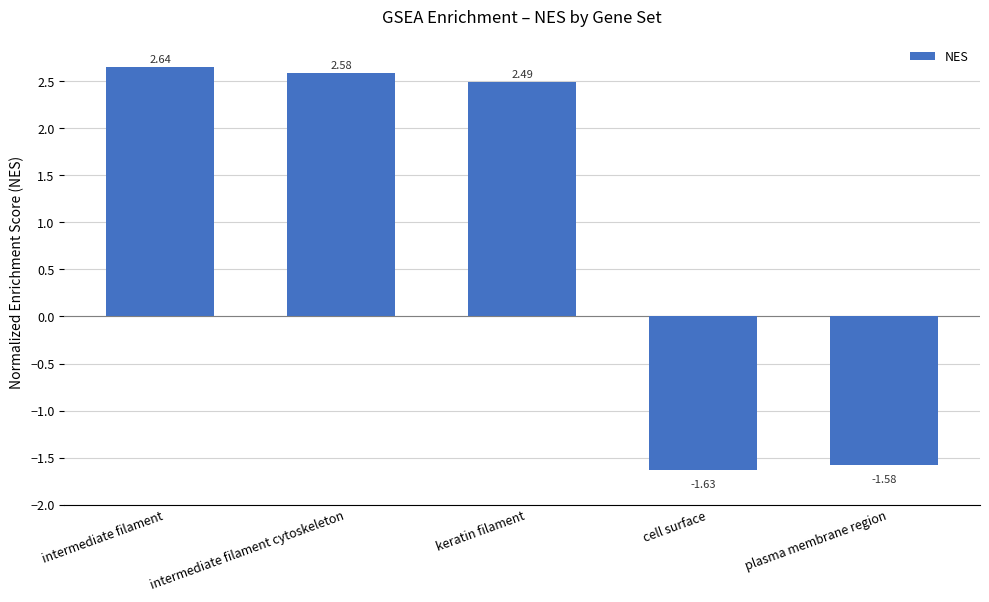

How many categories are shown in the chart?

5